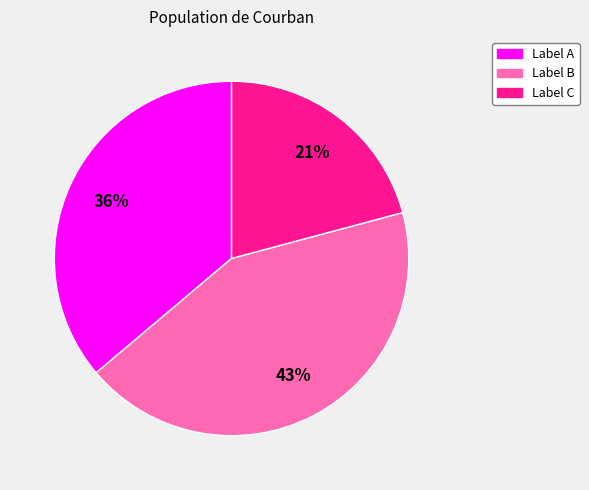

To the nearest percent, what portion does Label A represent?

36%